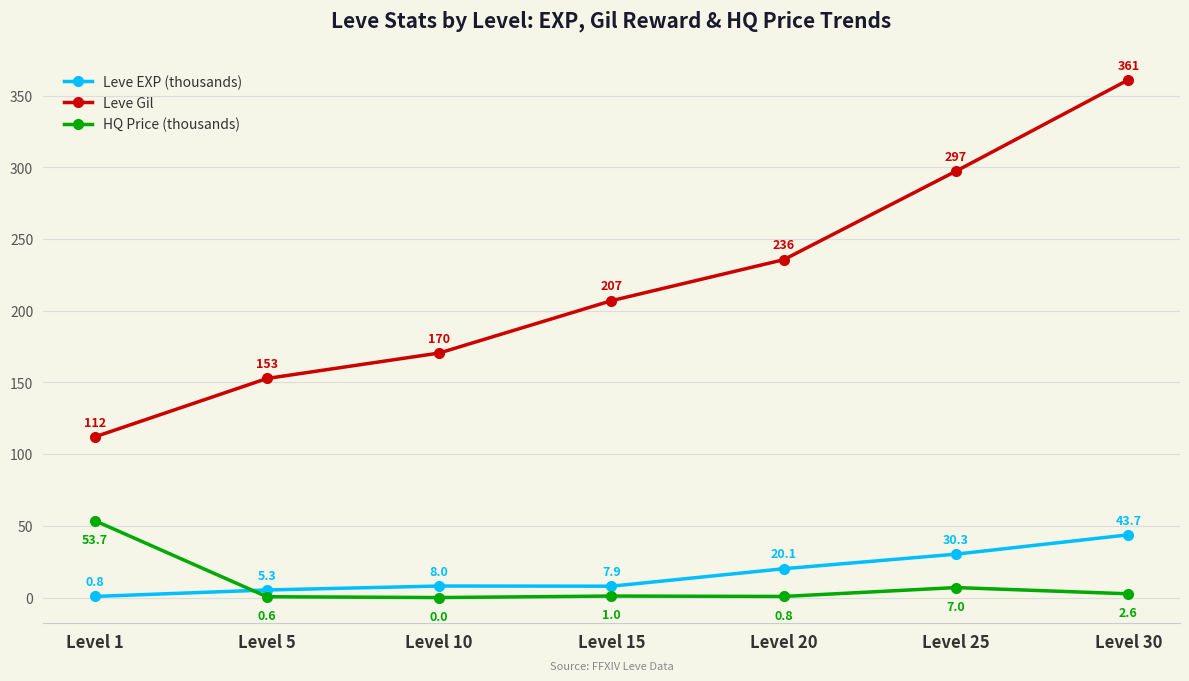

How many series are shown in this chart?

3